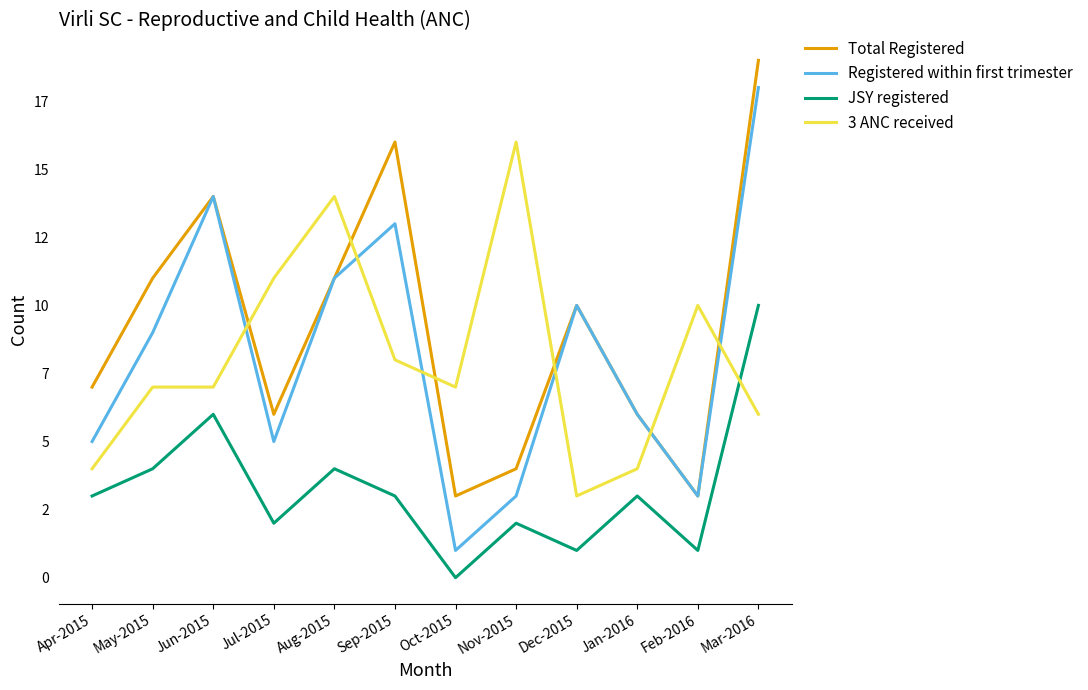

At which label does Total Registered reach its peak?

Mar-2016